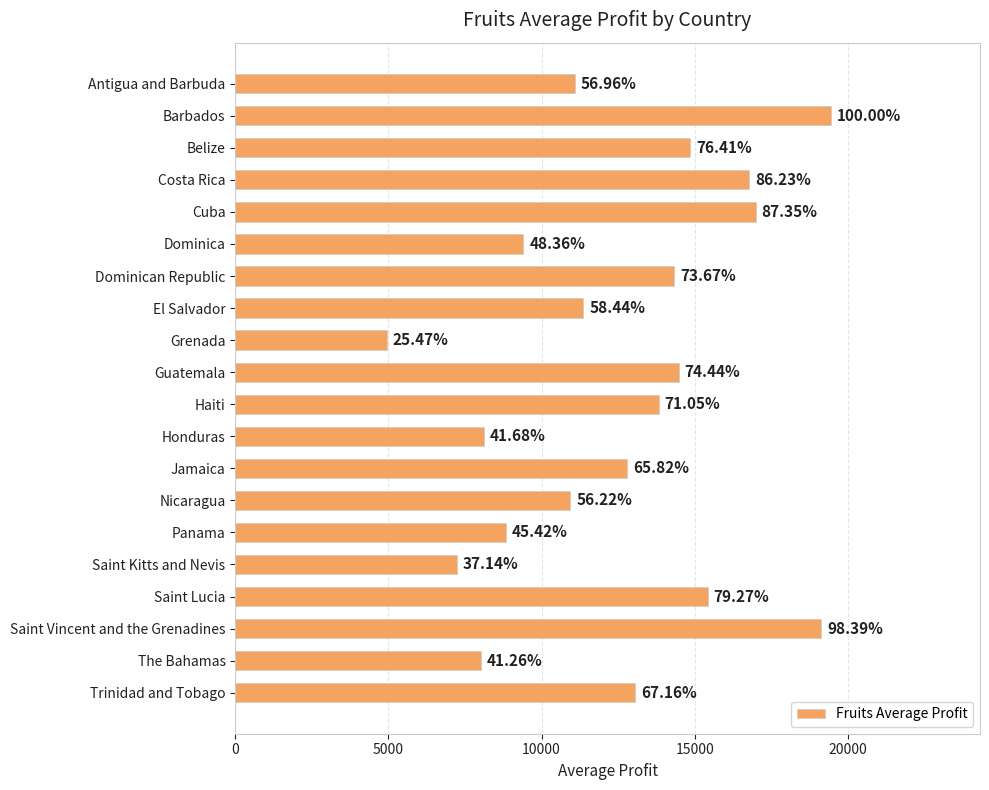

What is the difference between the second highest and second lowest values?

11910.7